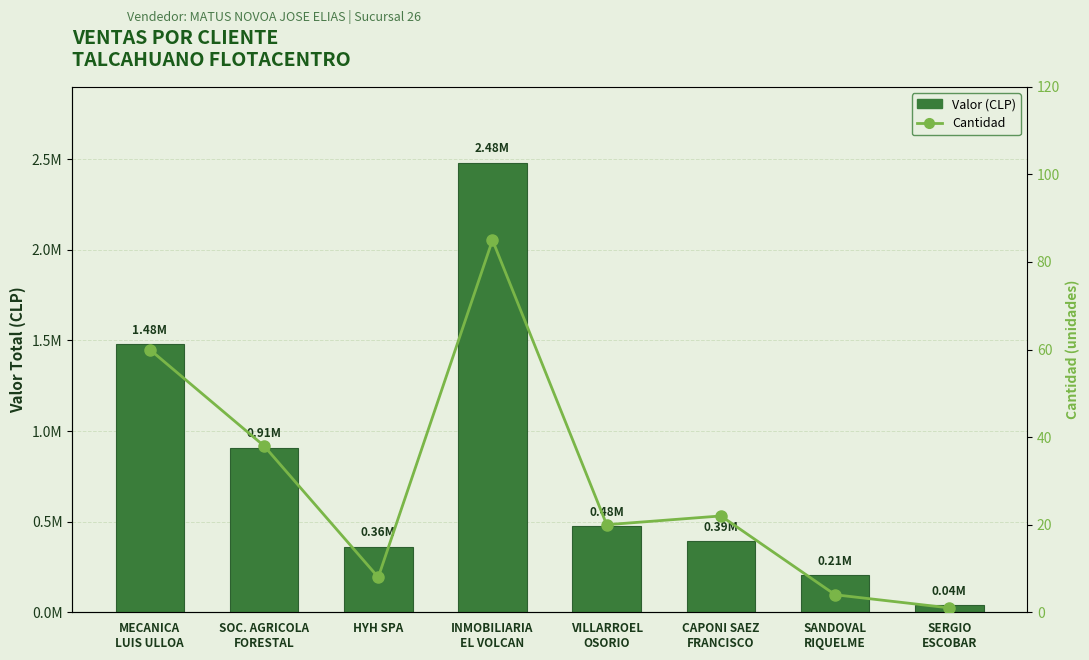

How many data points in Valor (CLP) are above 477344?

3